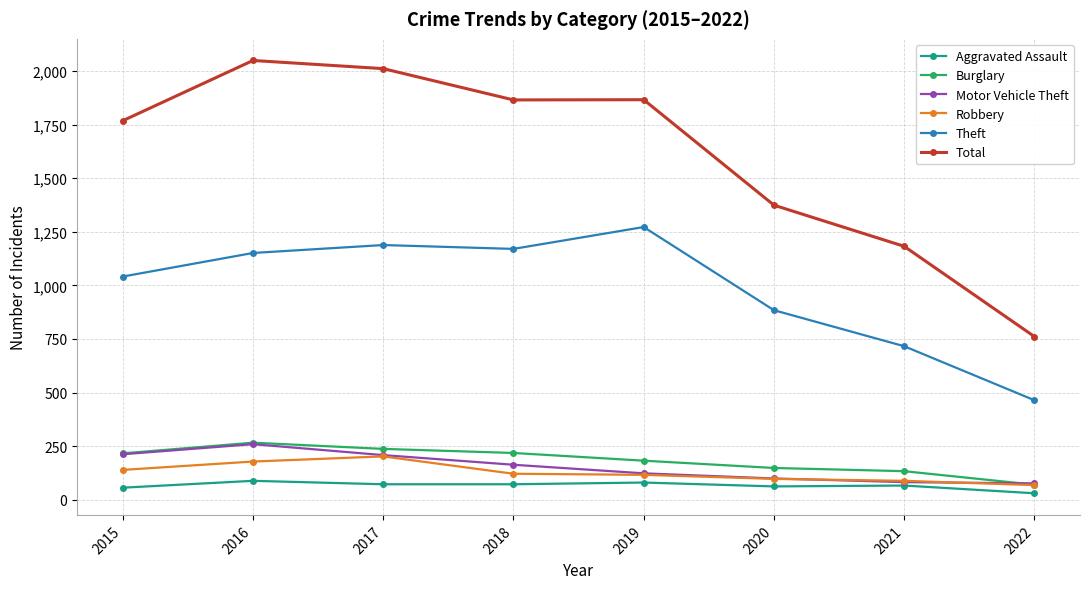

The value of Total at 2019 is 1866. True or false?

True